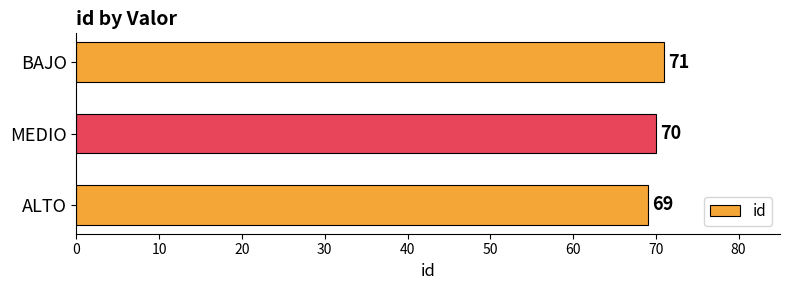

The chart shows a value of 98 at BAJO. True or false?

False